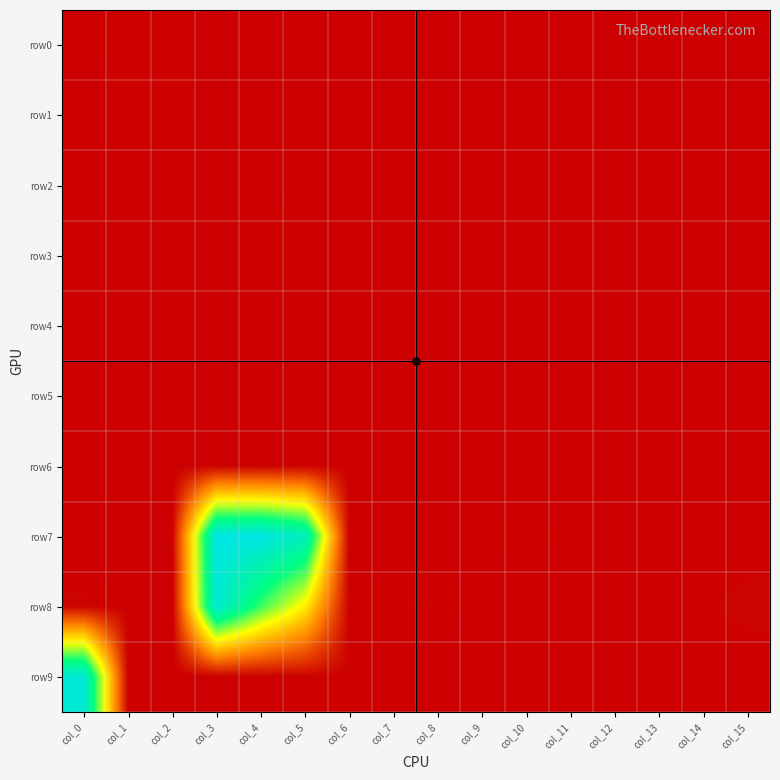

How many data points does each series have?

16